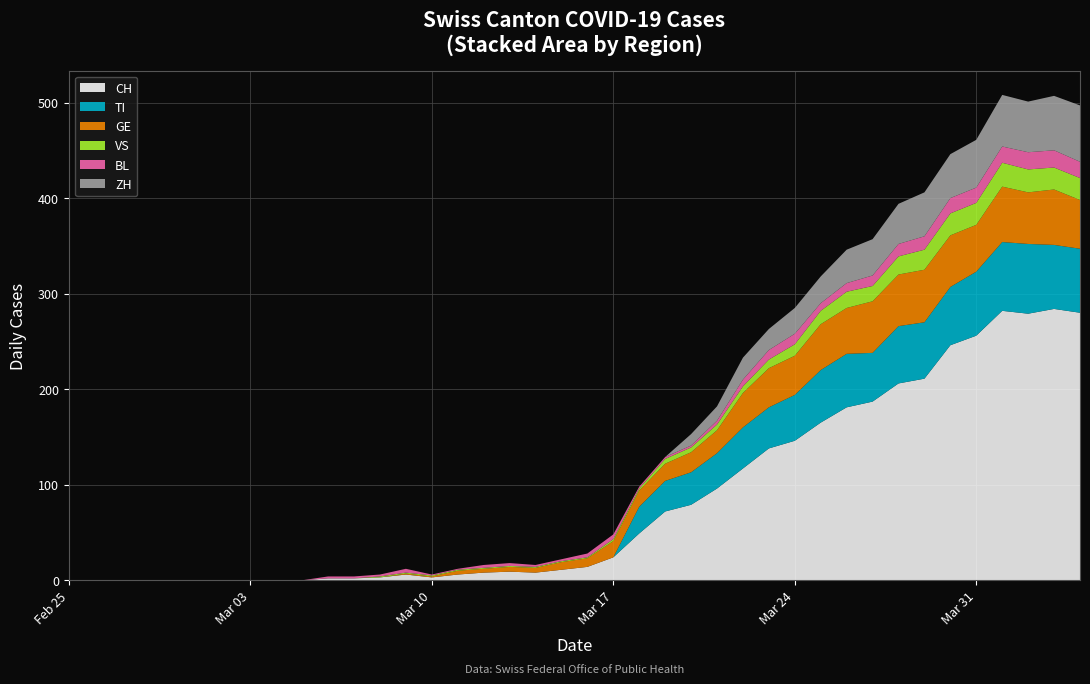

Reading left to right, extract all data points from this chart.

CH: 2020-02-25=0	2020-02-26=0	2020-02-27=0	2020-02-28=0	2020-02-29=0	2020-03-01=0	2020-03-02=0	2020-03-03=0	2020-03-04=0	2020-03-05=0	2020-03-06=2	2020-03-07=2	2020-03-08=3	2020-03-09=6	2020-03-10=3	2020-03-11=6	2020-03-12=8	2020-03-13=9	2020-03-14=8	2020-03-15=11	2020-03-16=14	2020-03-17=24	2020-03-18=49	2020-03-19=72	2020-03-20=79	2020-03-21=96	2020-03-22=117	2020-03-23=138	2020-03-24=146	2020-03-25=165	2020-03-26=181	2020-03-27=187	2020-03-28=206	2020-03-29=211	2020-03-30=246	2020-03-31=256	2020-04-01=282	2020-04-02=279	2020-04-03=284	2020-04-04=280
TI: 2020-02-25=0	2020-02-26=0	2020-02-27=0	2020-02-28=0	2020-02-29=0	2020-03-01=0	2020-03-02=0	2020-03-03=0	2020-03-04=0	2020-03-05=0	2020-03-06=0	2020-03-07=0	2020-03-08=0	2020-03-09=0	2020-03-10=0	2020-03-11=0	2020-03-12=0	2020-03-13=0	2020-03-14=0	2020-03-15=0	2020-03-16=0	2020-03-17=0	2020-03-18=28	2020-03-19=32	2020-03-20=34	2020-03-21=37	2020-03-22=43	2020-03-23=43	2020-03-24=48	2020-03-25=55	2020-03-26=56	2020-03-27=51	2020-03-28=60	2020-03-29=59	2020-03-30=61	2020-03-31=67	2020-04-01=72	2020-04-02=73	2020-04-03=67	2020-04-04=67
GE: 2020-02-25=0	2020-02-26=0	2020-02-27=0	2020-02-28=0	2020-02-29=0	2020-03-01=0	2020-03-02=0	2020-03-03=0	2020-03-04=0	2020-03-05=0	2020-03-06=0	2020-03-07=0	2020-03-08=0	2020-03-09=1	2020-03-10=1	2020-03-11=4	2020-03-12=4	2020-03-13=5	2020-03-14=5	2020-03-15=8	2020-03-16=9	2020-03-17=17	2020-03-18=17	2020-03-19=18	2020-03-20=21	2020-03-21=24	2020-03-22=36	2020-03-23=41	2020-03-24=41	2020-03-25=48	2020-03-26=48	2020-03-27=54	2020-03-28=54	2020-03-29=55	2020-03-30=54	2020-03-31=49	2020-04-01=58	2020-04-02=54	2020-04-03=58	2020-04-04=51
VS: 2020-02-25=0	2020-02-26=0	2020-02-27=0	2020-02-28=0	2020-02-29=0	2020-03-01=0	2020-03-02=0	2020-03-03=0	2020-03-04=0	2020-03-05=0	2020-03-06=0	2020-03-07=0	2020-03-08=1	2020-03-09=1	2020-03-10=1	2020-03-11=1	2020-03-12=1	2020-03-13=1	2020-03-14=1	2020-03-15=1	2020-03-16=1	2020-03-17=2	2020-03-18=2	2020-03-19=5	2020-03-20=5	2020-03-21=6	2020-03-22=7	2020-03-23=9	2020-03-24=12	2020-03-25=14	2020-03-26=17	2020-03-27=16	2020-03-28=19	2020-03-29=21	2020-03-30=23	2020-03-31=23	2020-04-01=25	2020-04-02=24	2020-04-03=23	2020-04-04=23
BL: 2020-02-25=0	2020-02-26=0	2020-02-27=0	2020-02-28=0	2020-02-29=0	2020-03-01=0	2020-03-02=0	2020-03-03=0	2020-03-04=0	2020-03-05=0	2020-03-06=2	2020-03-07=2	2020-03-08=2	2020-03-09=4	2020-03-10=1	2020-03-11=1	2020-03-12=3	2020-03-13=3	2020-03-14=2	2020-03-15=2	2020-03-16=4	2020-03-17=5	2020-03-18=2	2020-03-19=2	2020-03-20=2	2020-03-21=4	2020-03-22=7	2020-03-23=10	2020-03-24=11	2020-03-25=8	2020-03-26=9	2020-03-27=11	2020-03-28=13	2020-03-29=14	2020-03-30=16	2020-03-31=16	2020-04-01=17	2020-04-02=18	2020-04-03=18	2020-04-04=17
ZH: 2020-02-25=0	2020-02-26=0	2020-02-27=0	2020-02-28=0	2020-02-29=0	2020-03-01=0	2020-03-02=0	2020-03-03=0	2020-03-04=0	2020-03-05=0	2020-03-06=0	2020-03-07=0	2020-03-08=0	2020-03-09=0	2020-03-10=0	2020-03-11=0	2020-03-12=0	2020-03-13=0	2020-03-14=0	2020-03-15=0	2020-03-16=0	2020-03-17=0	2020-03-18=0	2020-03-19=0	2020-03-20=12	2020-03-21=15	2020-03-22=23	2020-03-23=22	2020-03-24=27	2020-03-25=28	2020-03-26=35	2020-03-27=38	2020-03-28=42	2020-03-29=46	2020-03-30=46	2020-03-31=50	2020-04-01=54	2020-04-02=53	2020-04-03=57	2020-04-04=59